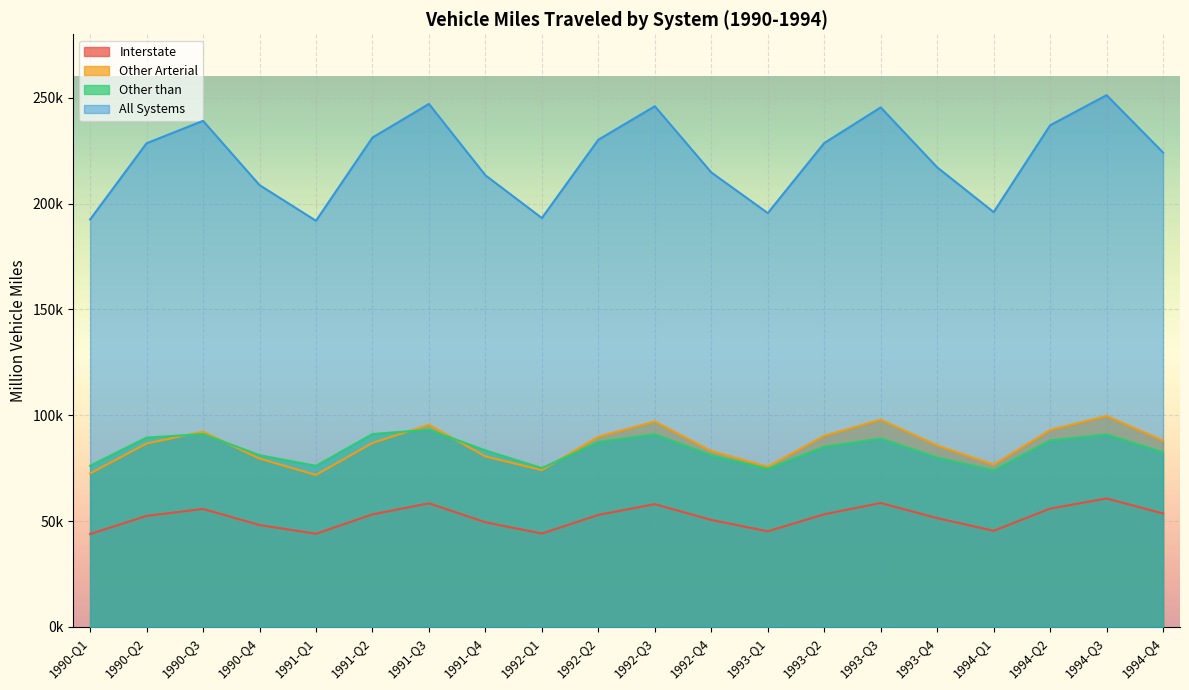

Reading right to left, transcribe all the data shown in this chart.

Interstate: 1994-Q4=53591.7	1994-Q3=60680.3	1994-Q2=55887.7	1994-Q1=45408.2	1993-Q4=51398.4	1993-Q3=58540.7	1993-Q2=53213.6	1993-Q1=45155.2	1992-Q4=50532.1	1992-Q3=57996.8	1992-Q2=52918.0	1992-Q1=44108.5	1991-Q4=49436.4	1991-Q3=58399.9	1991-Q2=53170.4	1991-Q1=44003.5	1990-Q4=48117.0	1990-Q3=55744.3	1990-Q2=52440.3	1990-Q1=43872.4
Other Arterial: 1994-Q4=88026.7	1994-Q3=99665.8	1994-Q2=93021.1	1994-Q1=76615.1	1993-Q4=85722.4	1993-Q3=97909.3	1993-Q2=90285.8	1993-Q1=75650.2	1992-Q4=83111.5	1992-Q3=97029.0	1992-Q2=89856.9	1992-Q1=74064.8	1991-Q4=80550.4	1991-Q3=95485.6	1991-Q2=86924.6	1991-Q1=71793.8	1990-Q4=79508.6	1990-Q3=92219.0	1990-Q2=86640.6	1990-Q1=72496.8
Other than: 1994-Q4=82507.3	1994-Q3=90894.1	1994-Q2=88092.4	1994-Q1=73950.9	1993-Q4=80007.4	1993-Q3=88996.5	1993-Q2=85109.5	1993-Q1=74718.0	1992-Q4=81088.9	1992-Q3=90976.0	1992-Q2=87401.7	1992-Q1=75010.9	1991-Q4=83389.8	1991-Q3=93197.6	1991-Q2=91112.8	1991-Q1=76087.5	1990-Q4=81119.6	1990-Q3=91139.0	1990-Q2=89434.1	1990-Q1=76145.3
All Systems: 1994-Q4=224125.7	1994-Q3=251240.2	1994-Q2=237001.3	1994-Q1=195974.2	1993-Q4=217128.2	1993-Q3=245446.5	1993-Q2=228608.9	1993-Q1=195523.3	1992-Q4=214732.5	1992-Q3=246001.8	1992-Q2=230176.6	1992-Q1=193184.2	1991-Q4=213376.7	1991-Q3=247083.2	1991-Q2=231207.8	1991-Q1=191884.8	1990-Q4=208745.2	1990-Q3=239102.2	1990-Q2=228515.0	1990-Q1=192514.5